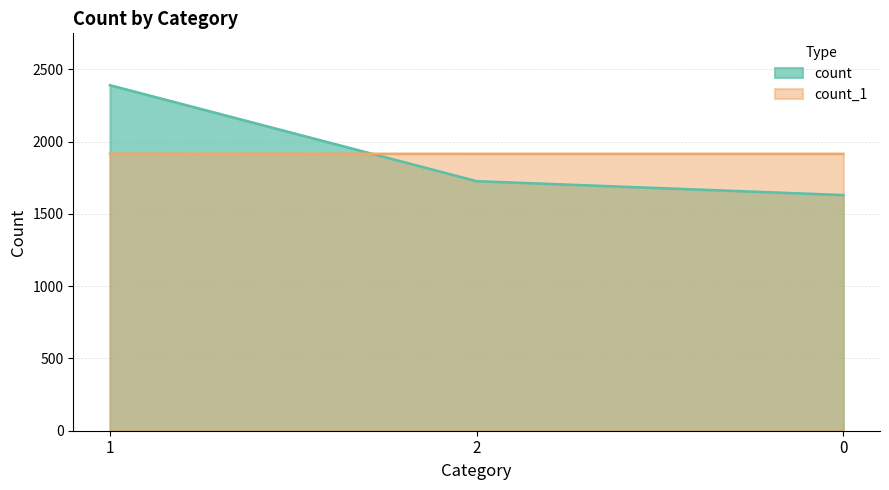

What is the difference between the highest and lowest values at 2?

189